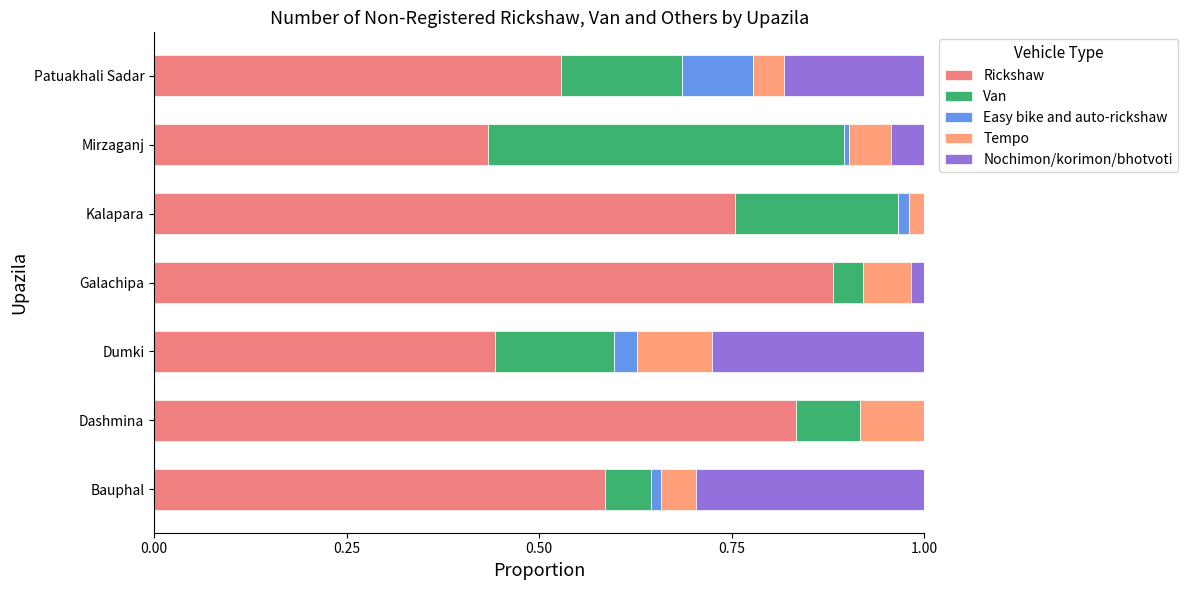

Which series has the largest range (max minus min)?

Rickshaw